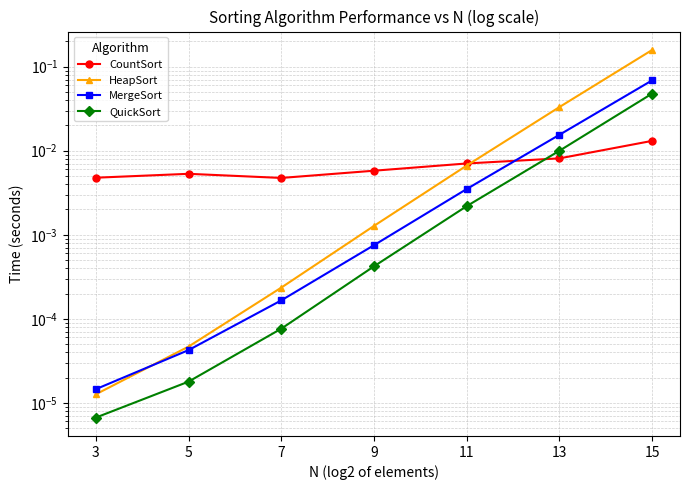

Where is QuickSort nearest to the value 0?

3